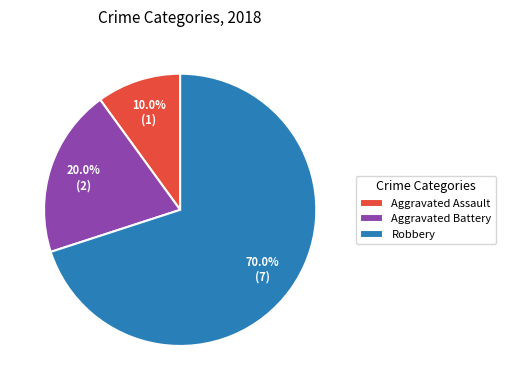

How many segments does this pie chart have?

3